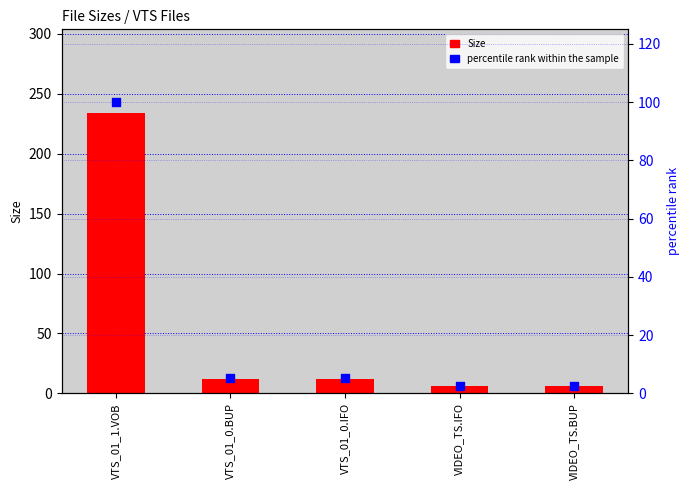

Which series contains the highest Y value?

Size